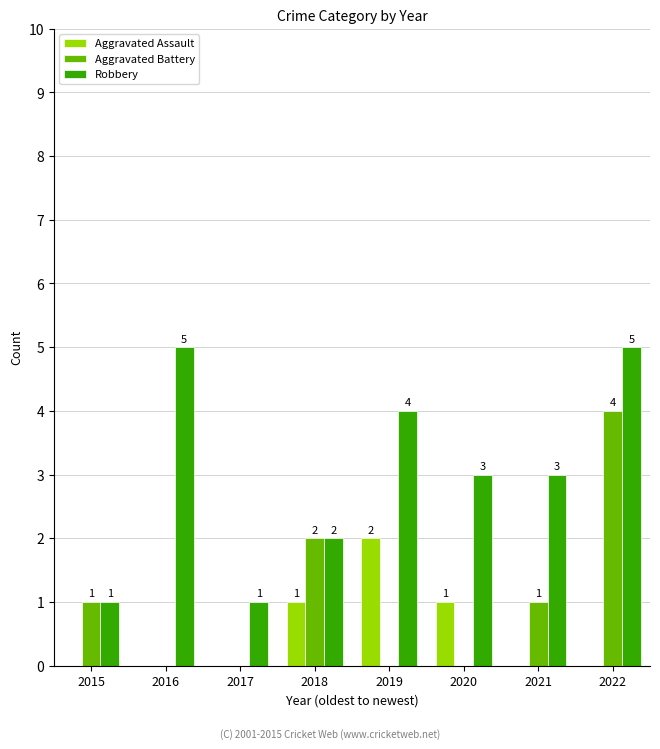

At which category is the sum across all series the highest?

2022